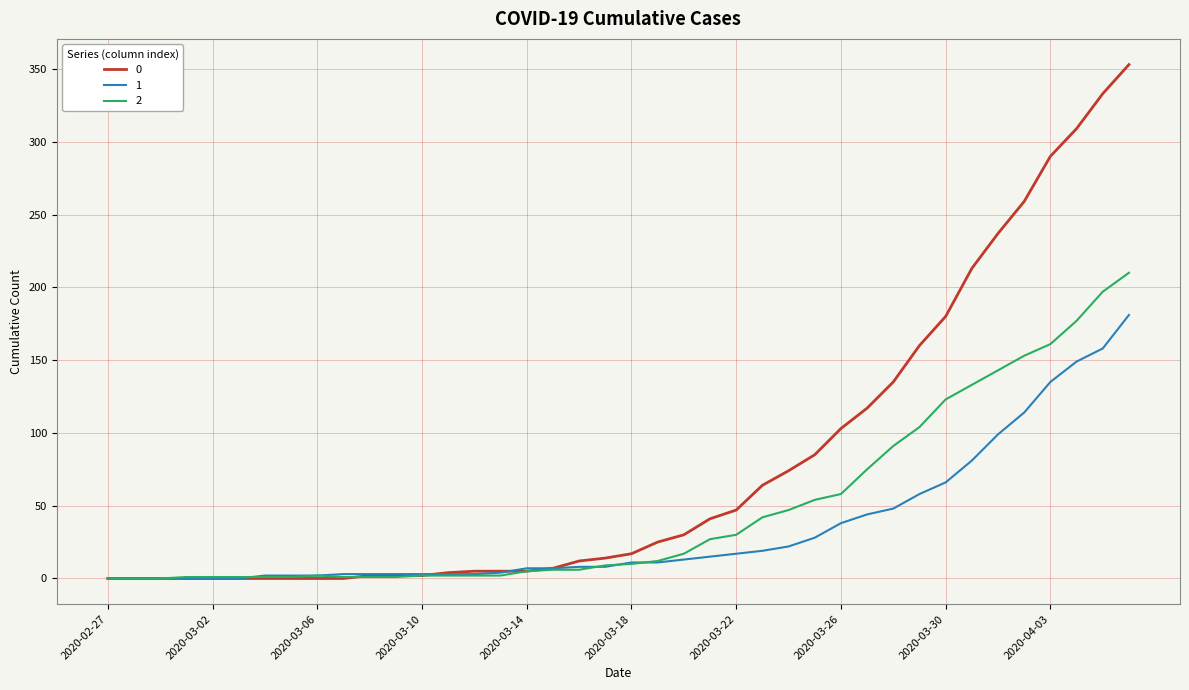

Rank the series by their average value, from highest to lowest.

0, 2, 1